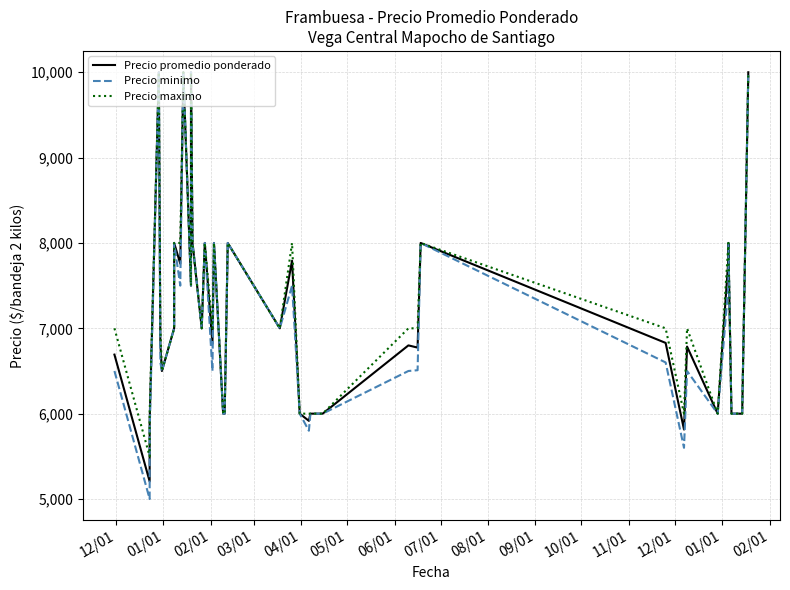

Count the number of data series in this chart.

3